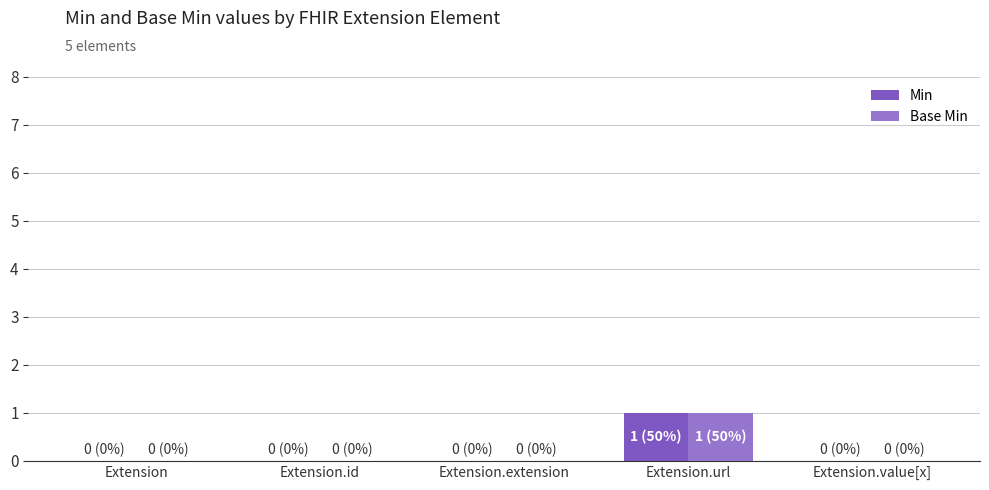

What is the greatest value displayed?

1